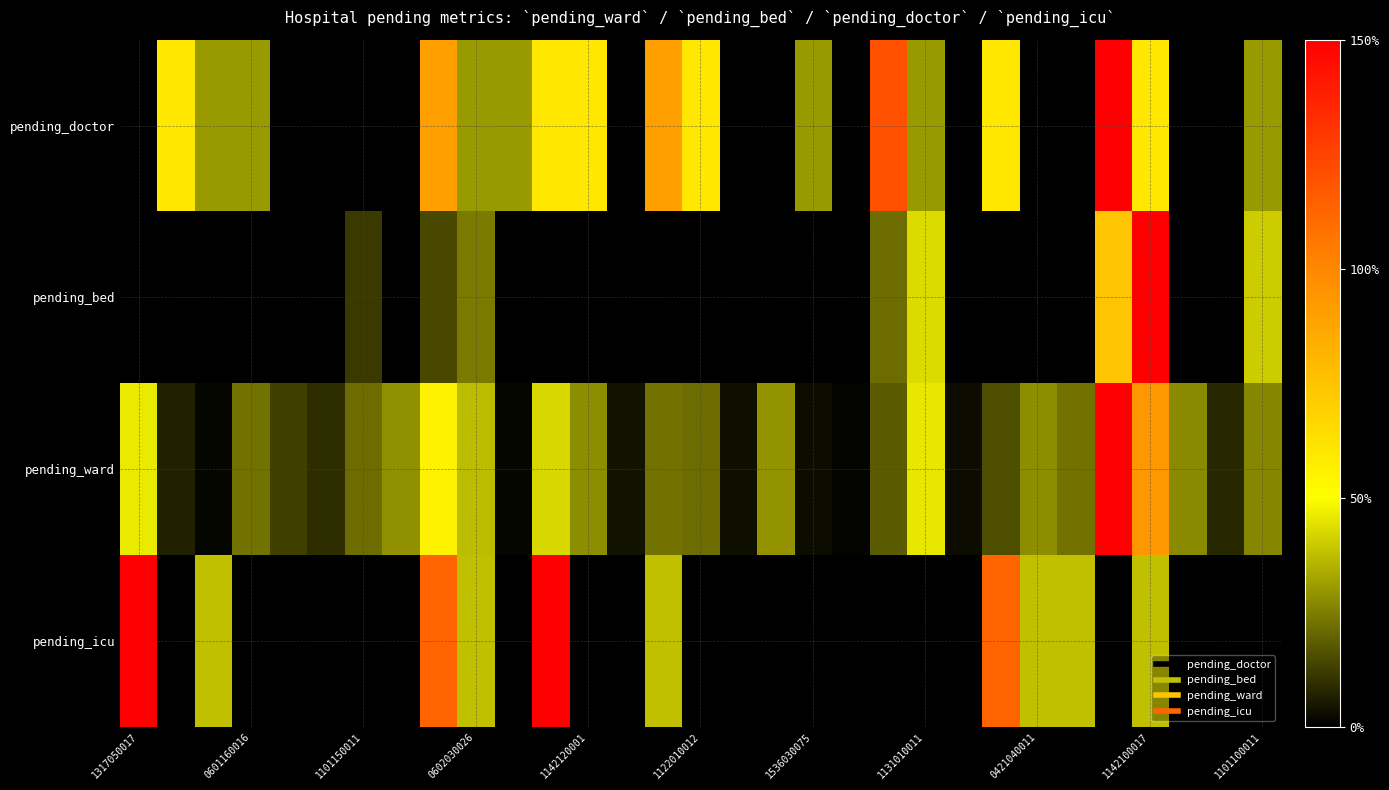

At how many categories does at least one series exceed 53?

11